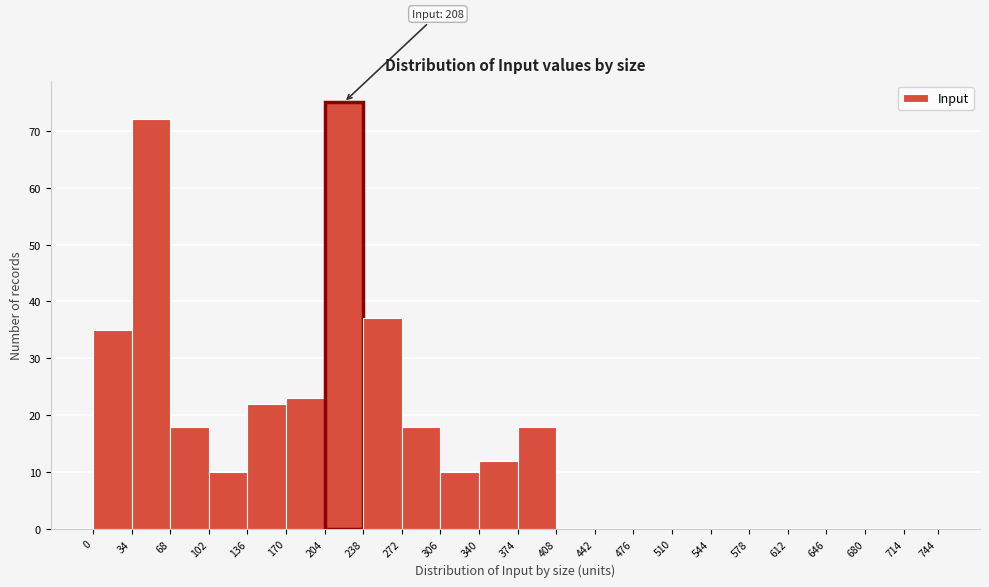

Which range on the x-axis has the tallest bar?

204 to 238